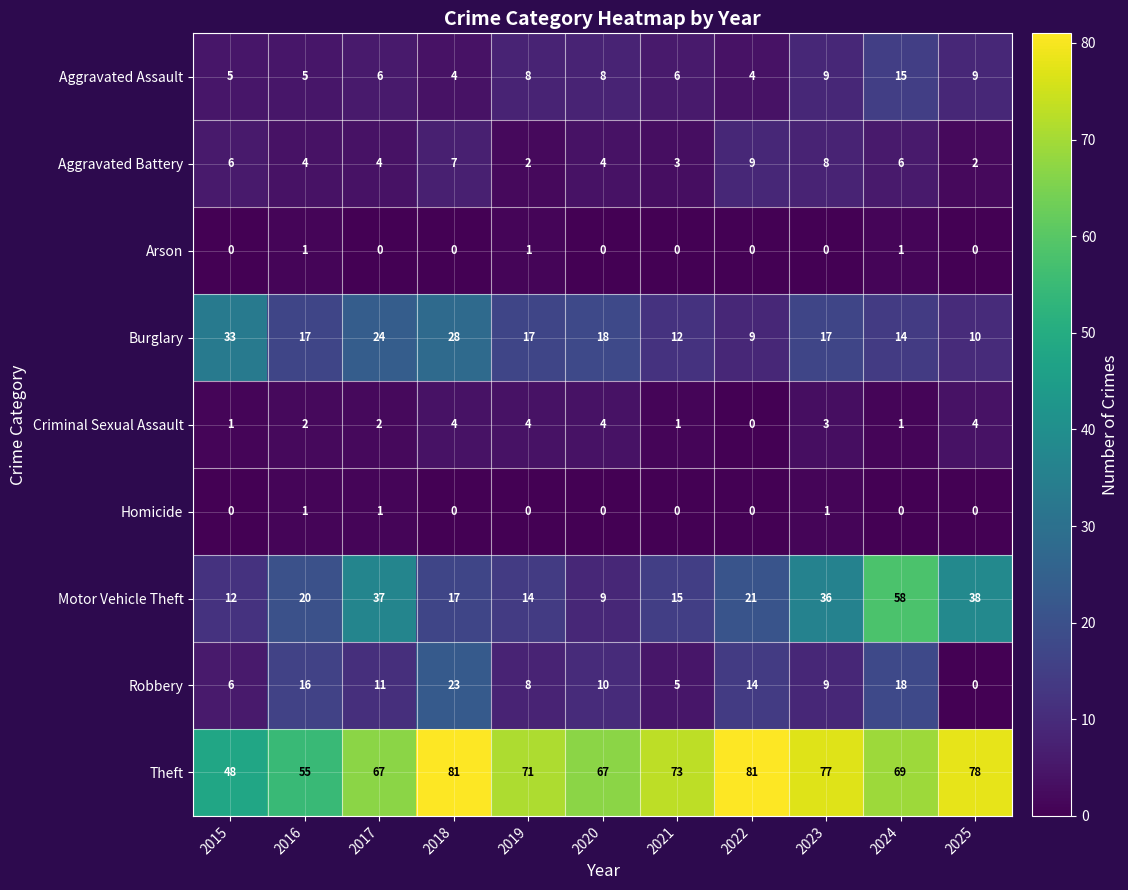

What is the maximum value shown in the chart?

81